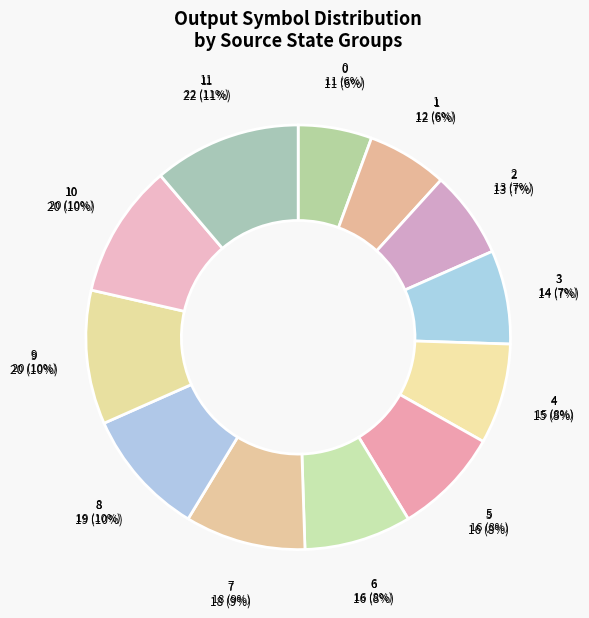

How many slices are in this pie chart?

12